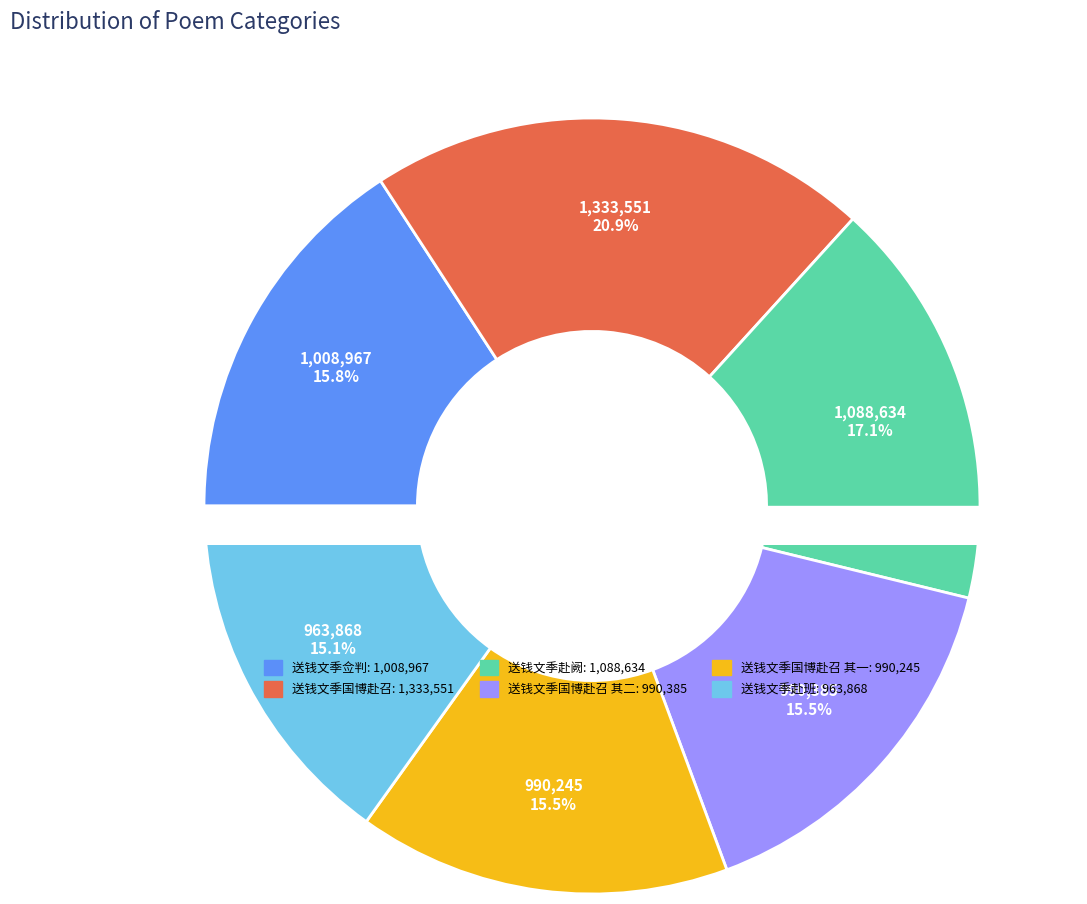

Is there any slice that represents more than half of the pie?

No